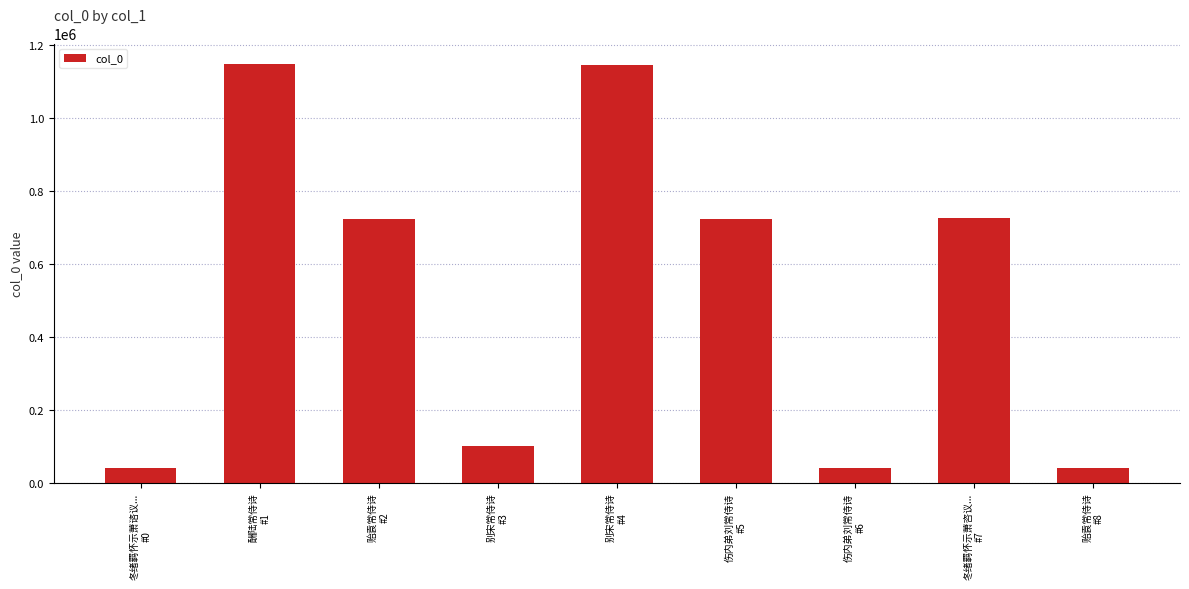

The chart shows a value of 40888 at 贻袁常侍诗
#8. True or false?

True